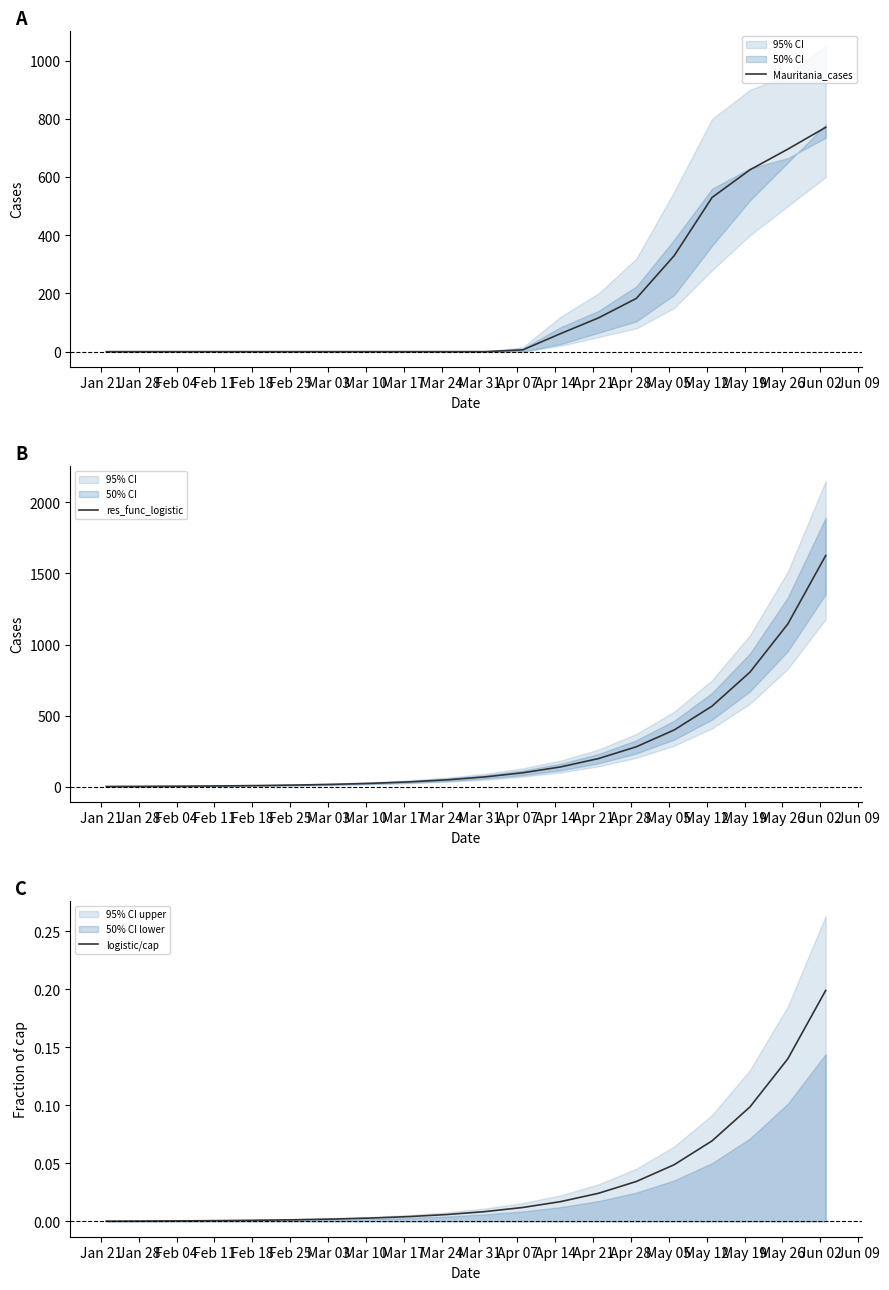

Reading left to right, list all the values displayed in this chart.

Mauritania_cases: 0.0	0.0	0.0	0.0	0.0	0.0	0.0	0.0	0.0	0.0	0.0	6.0	62.0	116.0	183.0	330.0	530.0	625.0	696.0	771.0
res_func_logistic: 2.1	2.9	4.2	5.9	8.4	11.9	17.0	24.1	34.3	48.7	69.2	98.3	139.6	198.2	281.4	399.5	567.3	806.0	1145.0	1626.0
logistic/cap: 0.0	0.0	0.0	0.0	0.0	0.0	0.0	0.0	0.0	0.0	0.0	0.0	0.0	0.0	0.0	0.0	0.1	0.1	0.1	0.2